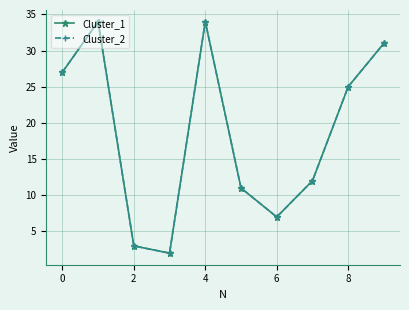

List the series in order of their peak value, highest first.

Cluster_1, Cluster_2